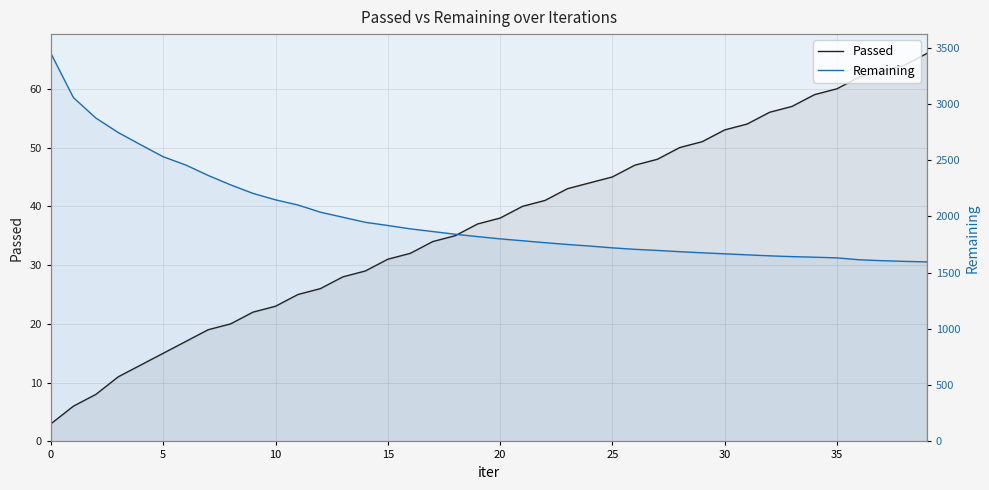

True or false: Passed has more than 2 interior local peaks.

False